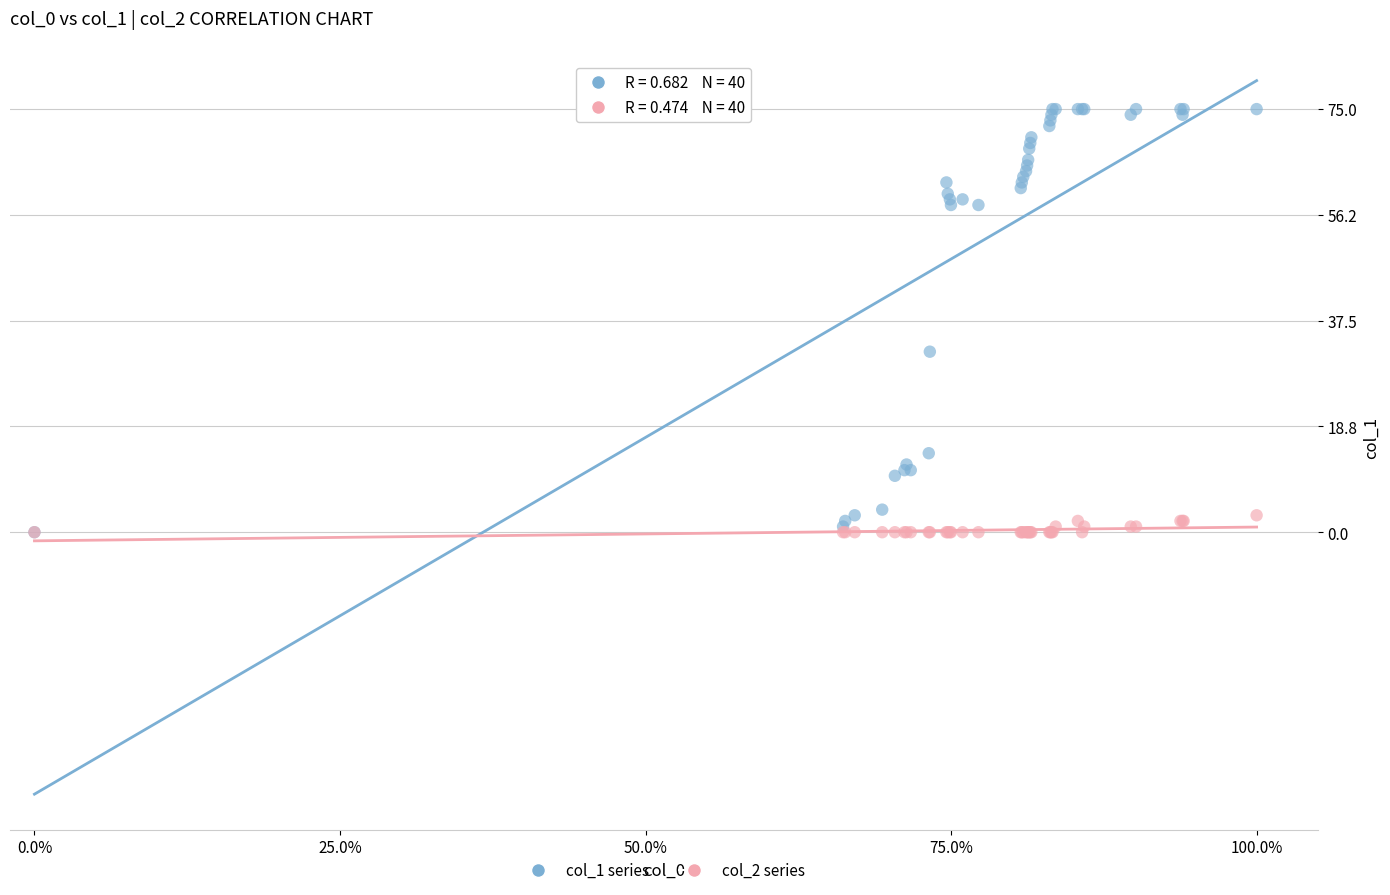

Across all series, what Y value is closest to 37?

32